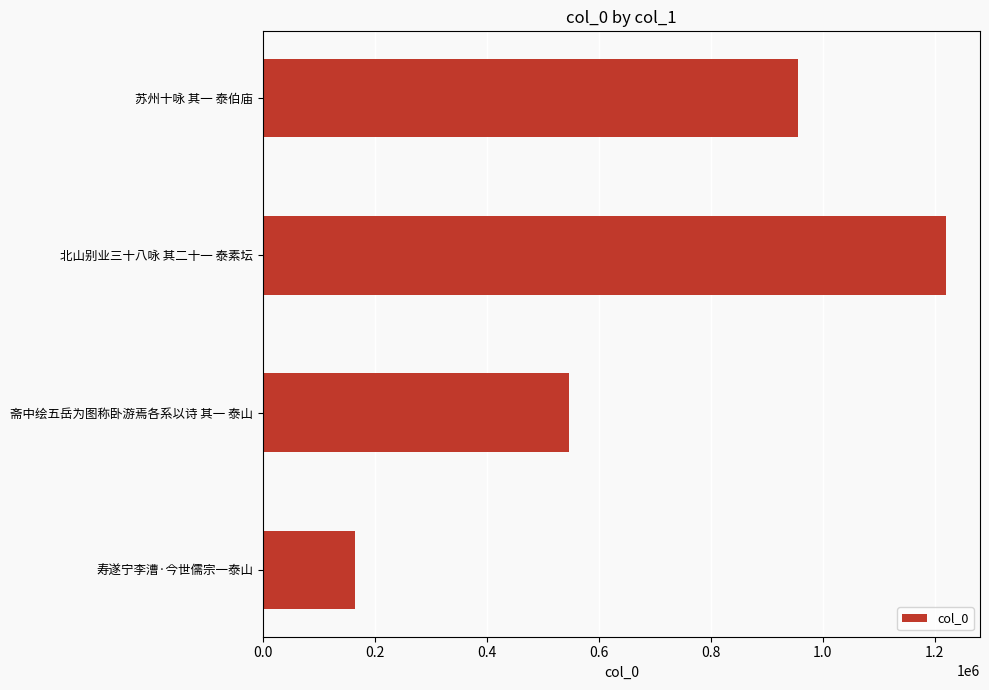

How many values are below 955478?

2